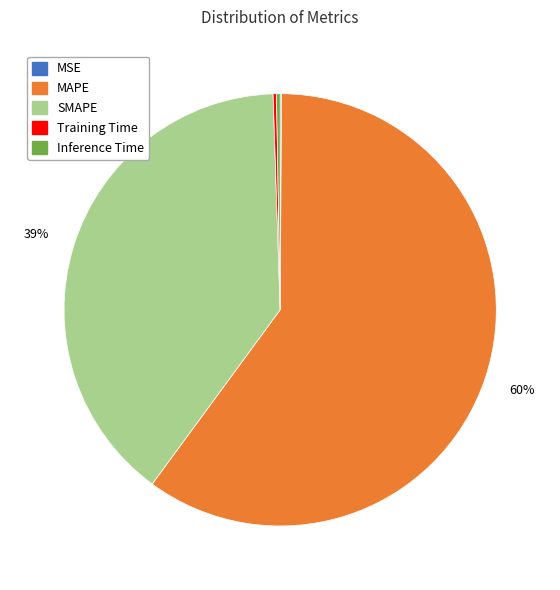

To the nearest percent, what is the average slice percentage?

20%